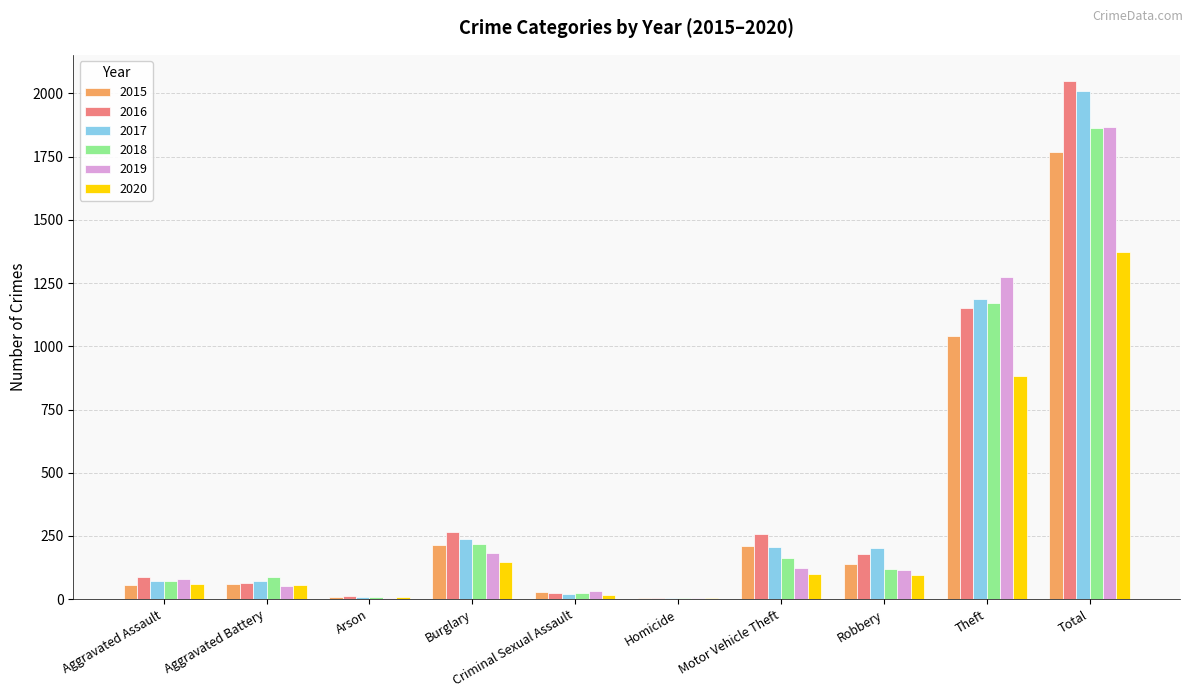

What is the spread (max minus min) of values at Theft?

388